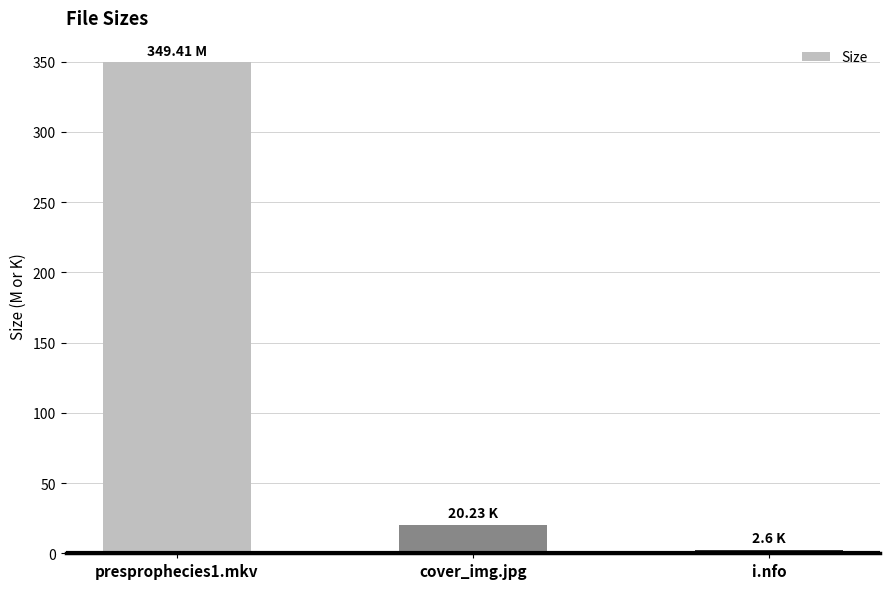

Where does the data first go above 20?

presprophecies1.mkv